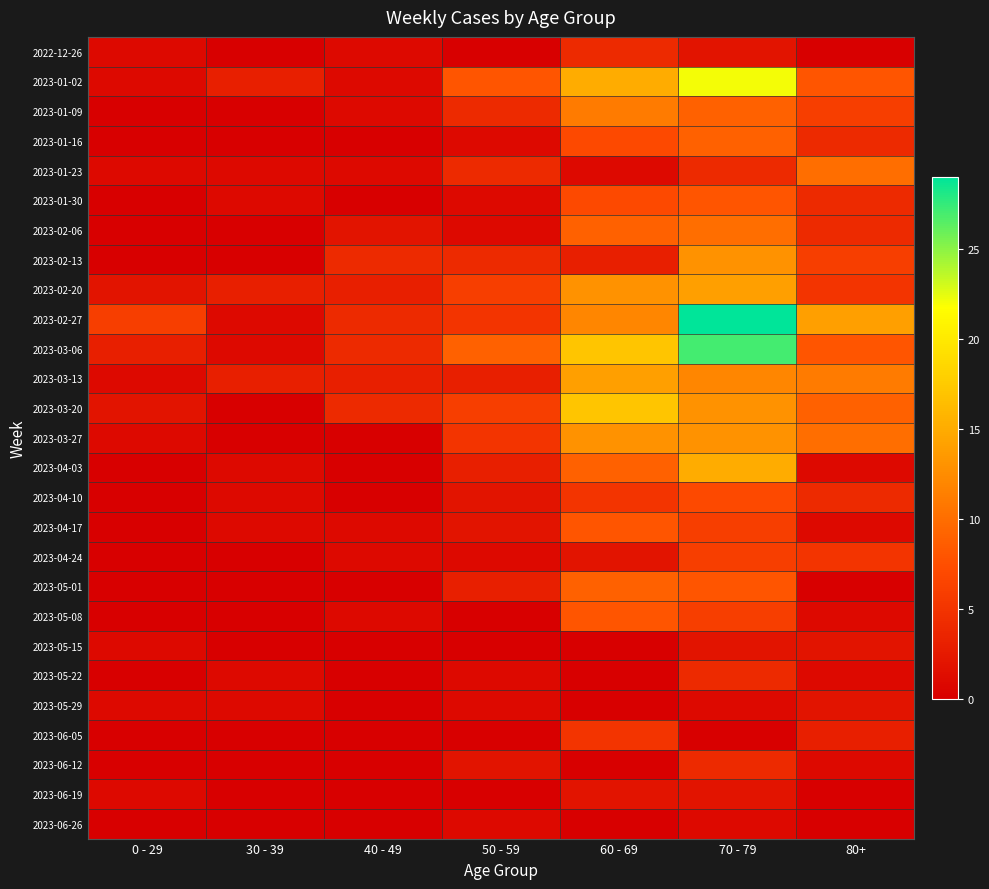

How many categories are shown in the chart?

7